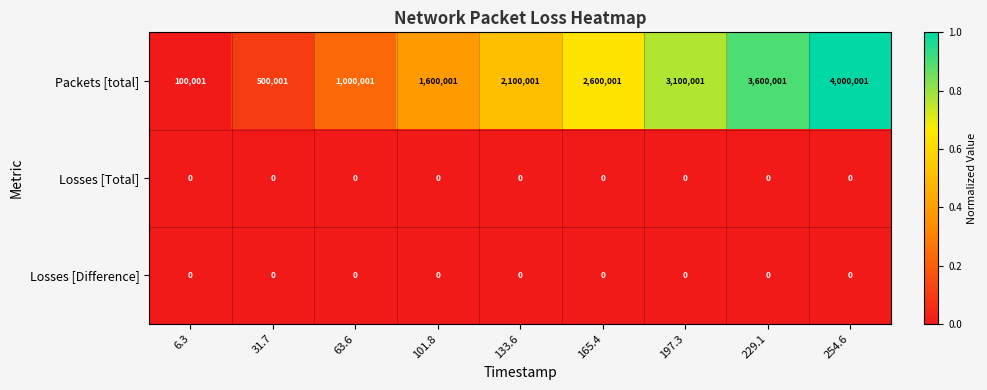

Read the Packets [total] value at 229.1, to the nearest 50.

3600000